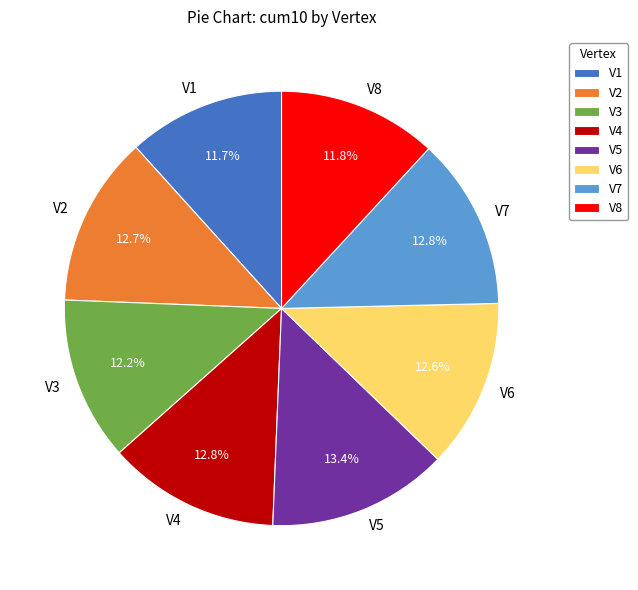

What is the total percentage of V1 and V2?

24.4%